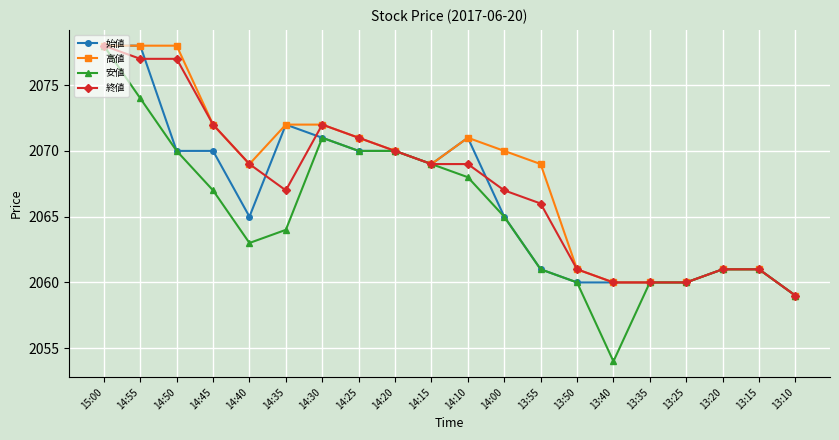

Which series has the largest range (max minus min)?

安値